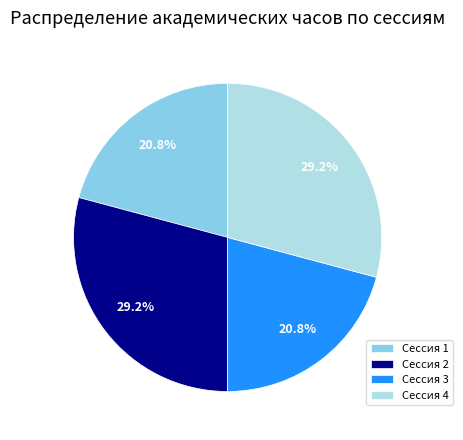

What percentage is the Сессия 3 slice, to the nearest percent?

21%